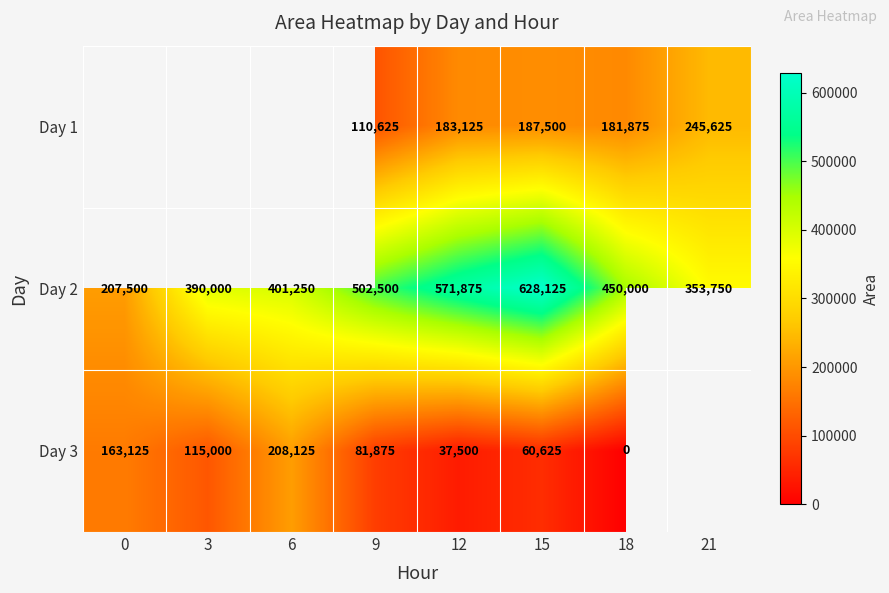

Count the number of data series in this chart.

3